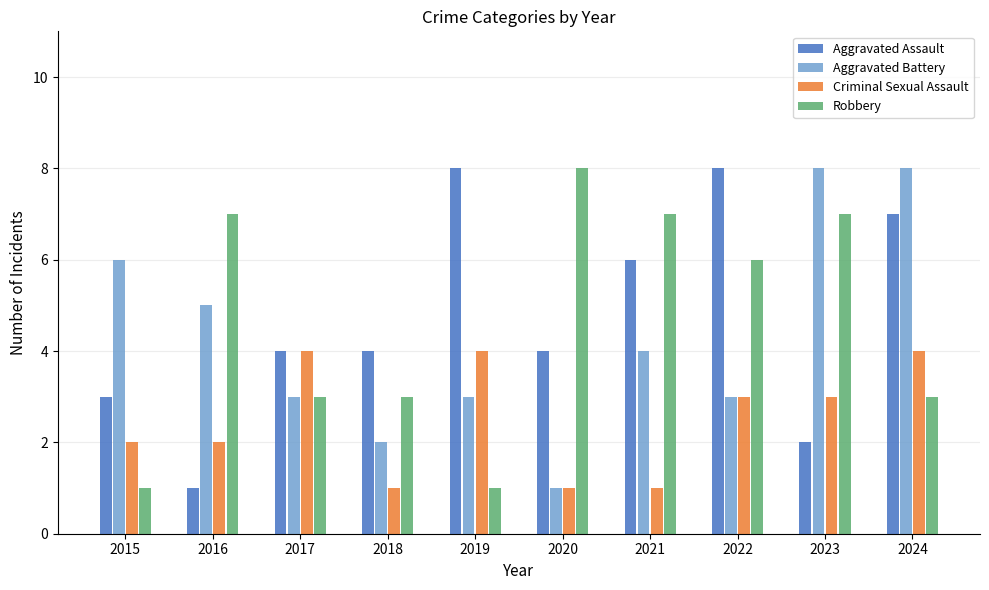

What is the total value across all series at 2022?

20